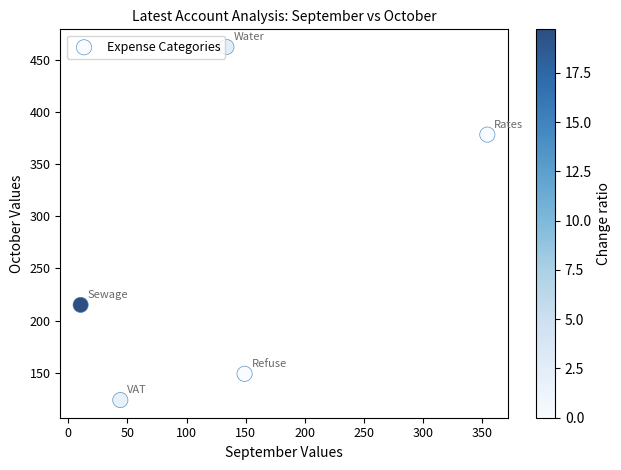

What Y value in the scatter plot is closest to 293?

215.2